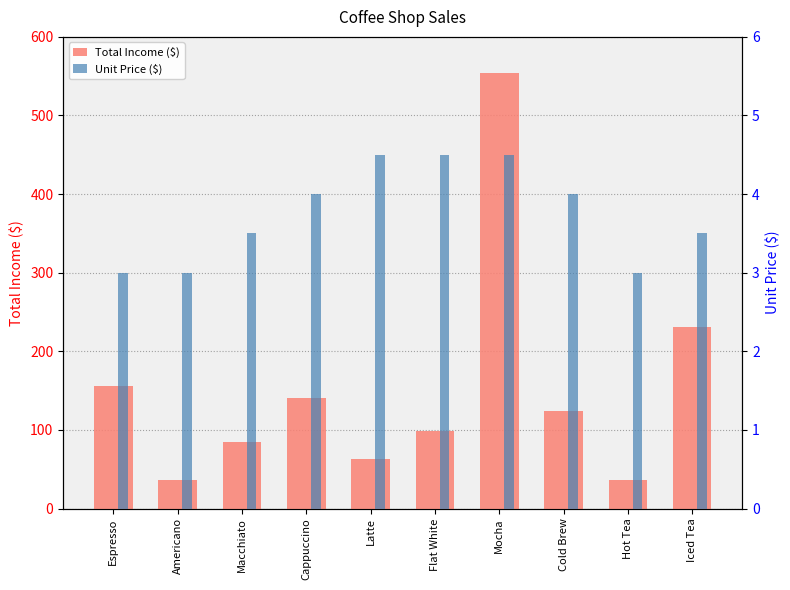

How many bars are there in each group?

2